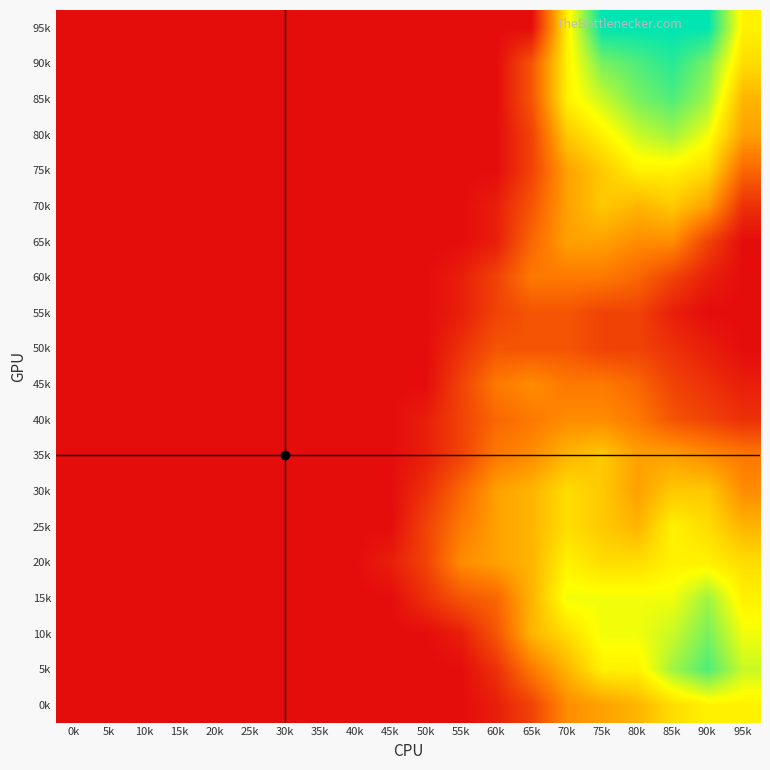

At which category is the sum across all series the highest?

85k